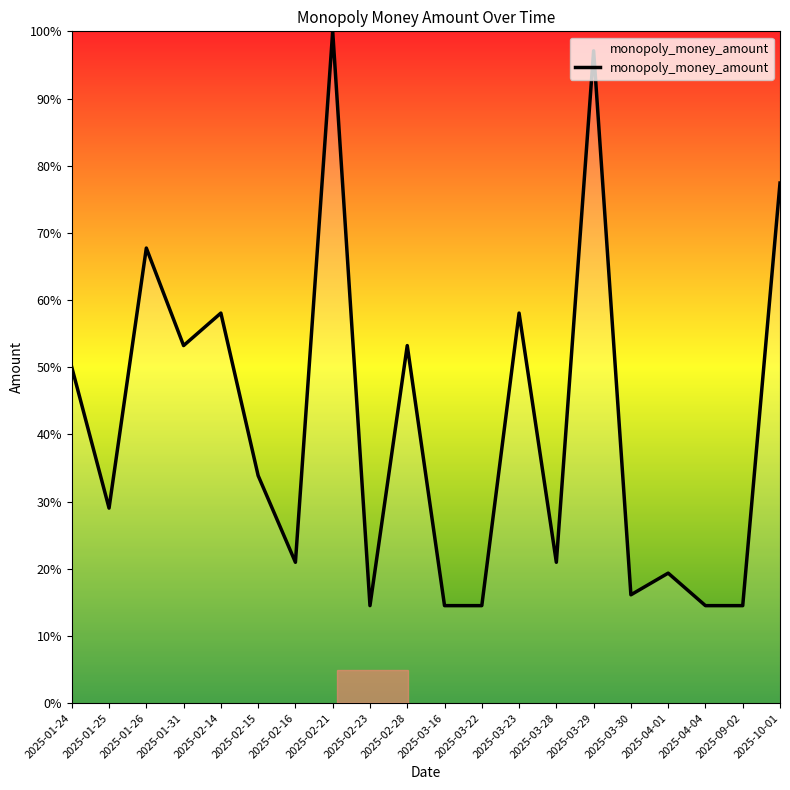

How many lines are shown in the chart?

1